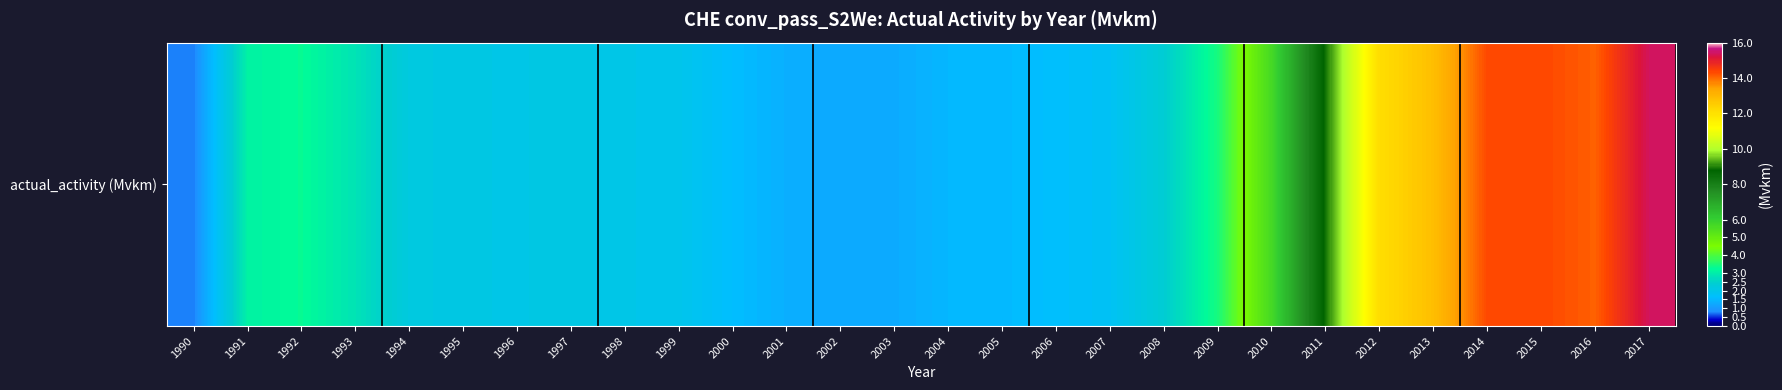

Rank the categories by value from highest to lowest.

2017, 2015, 2014, 2016, 2013, 2012, 2011, 2010, 2009, 1992, 1991, 1993, 2008, 1994, 1997, 1995, 1996, 1998, 1999, 2007, 2006, 2000, 2005, 2004, 2001, 2003, 2002, 1990